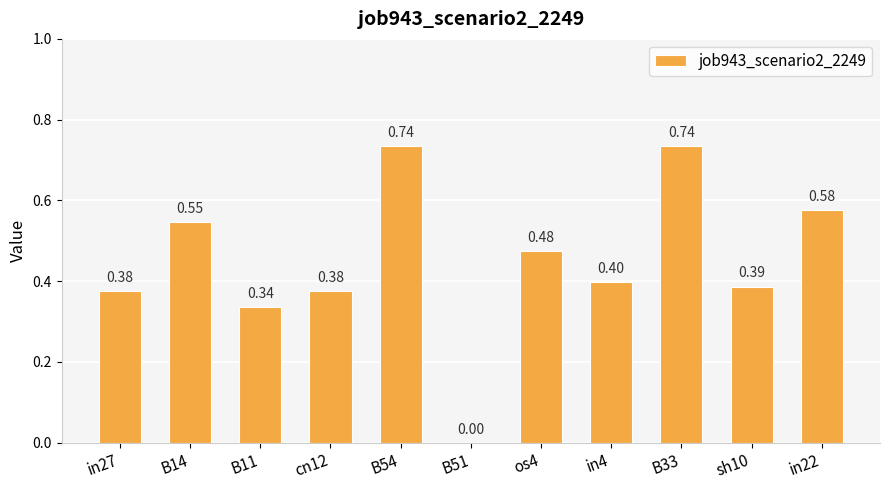

What is the sum of the values at B14 and in27?

0.9